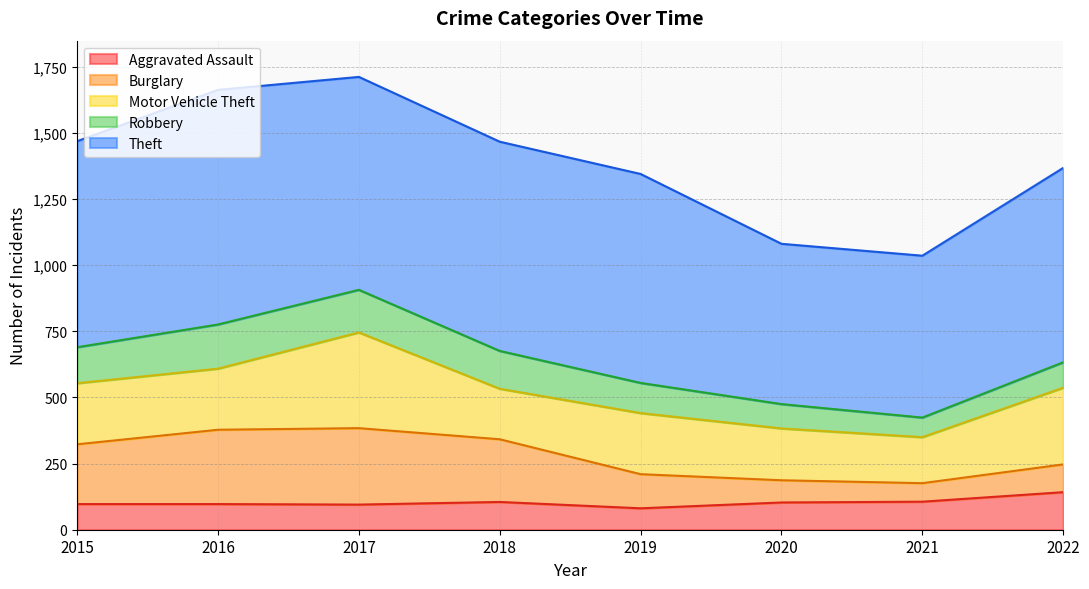

Which series has the widest spread of values?

Theft